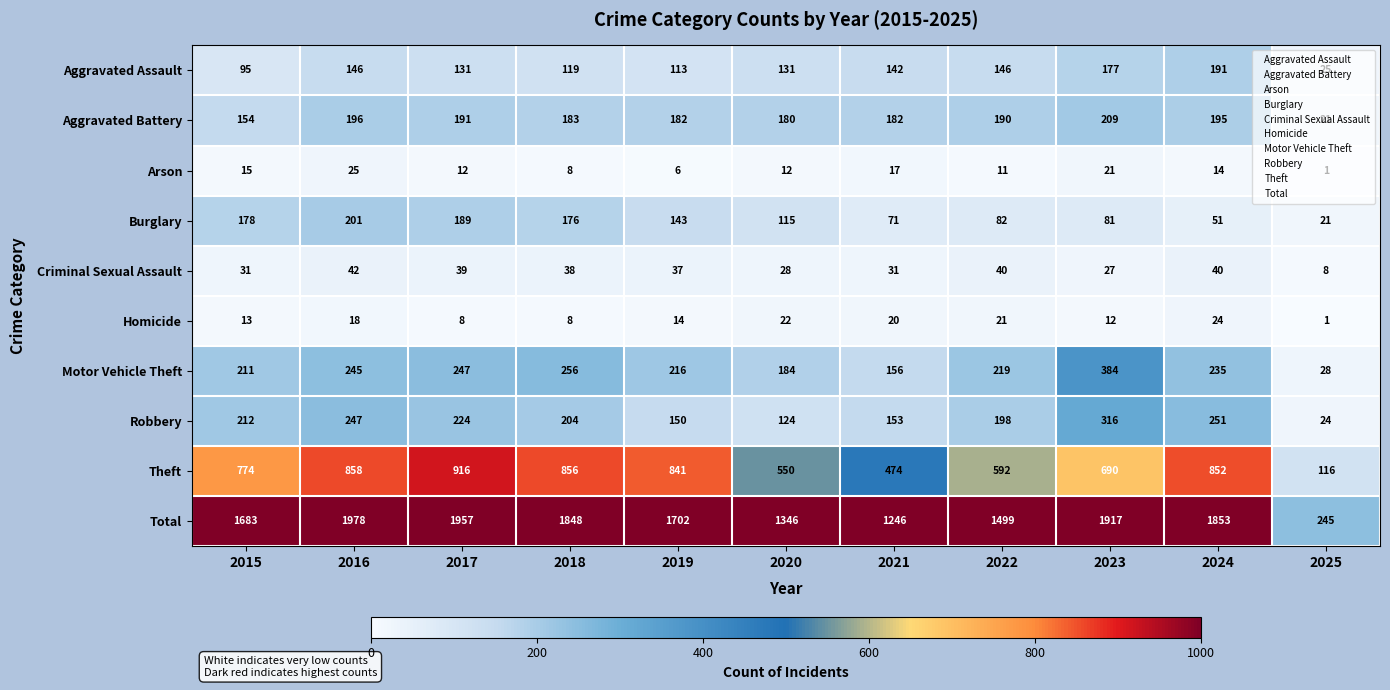

What is the sum of the Arson values at 2016 and 2019?

31